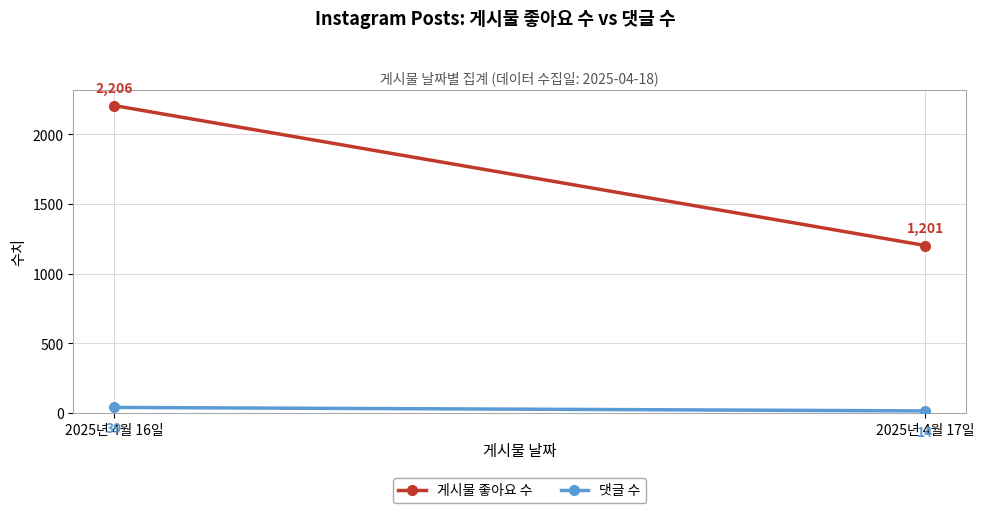

Reading left to right, transcribe all the data shown in this chart.

게시물 좋아요 수: 2025년 4월 16일=2206	2025년 4월 17일=1201
댓글 수: 2025년 4월 16일=39	2025년 4월 17일=14